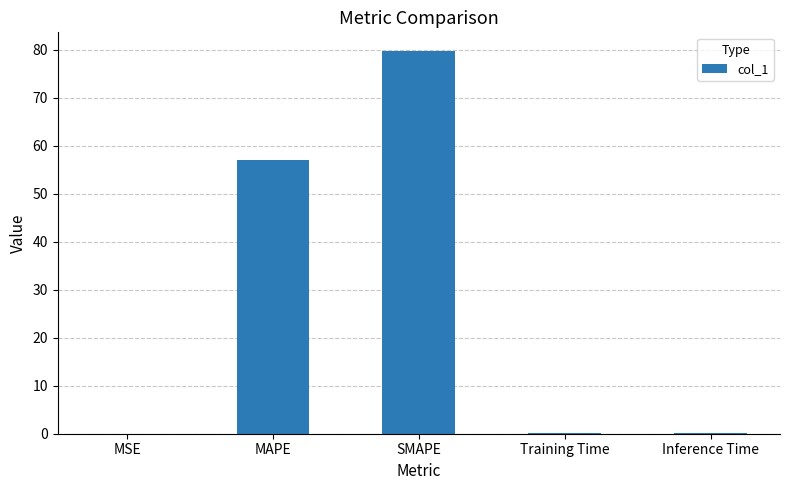

What is the average value?

27.4